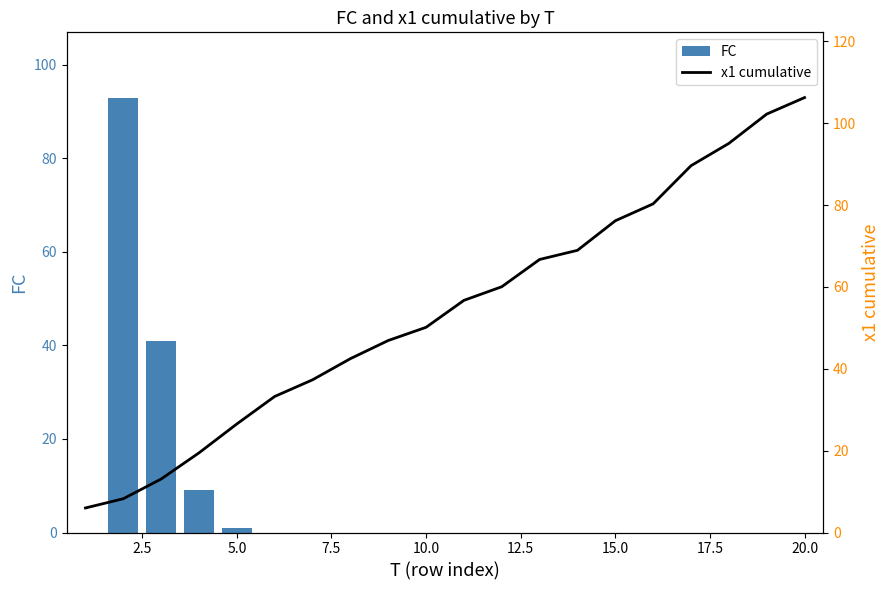

The FC series shows 1 at 5.0. True or false?

True